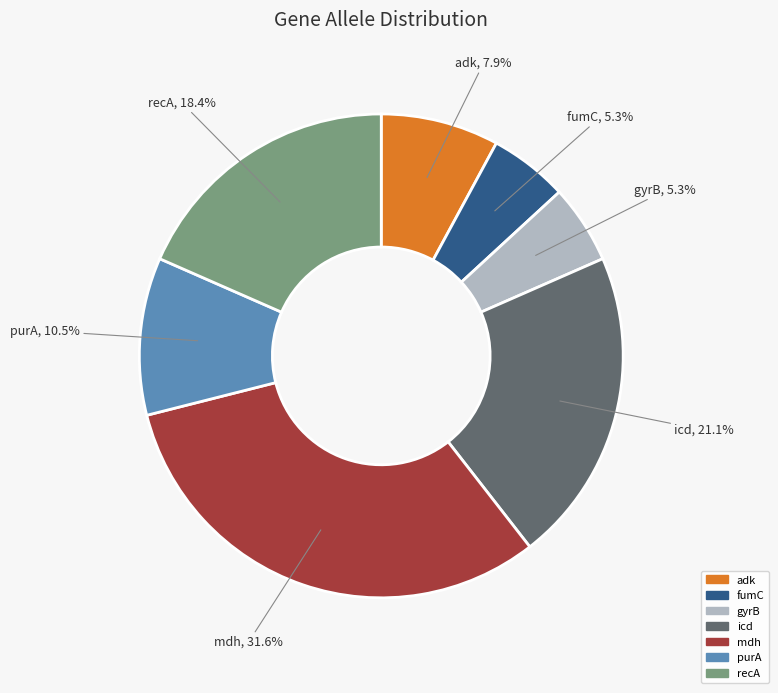

Is adk the majority of the pie?

No